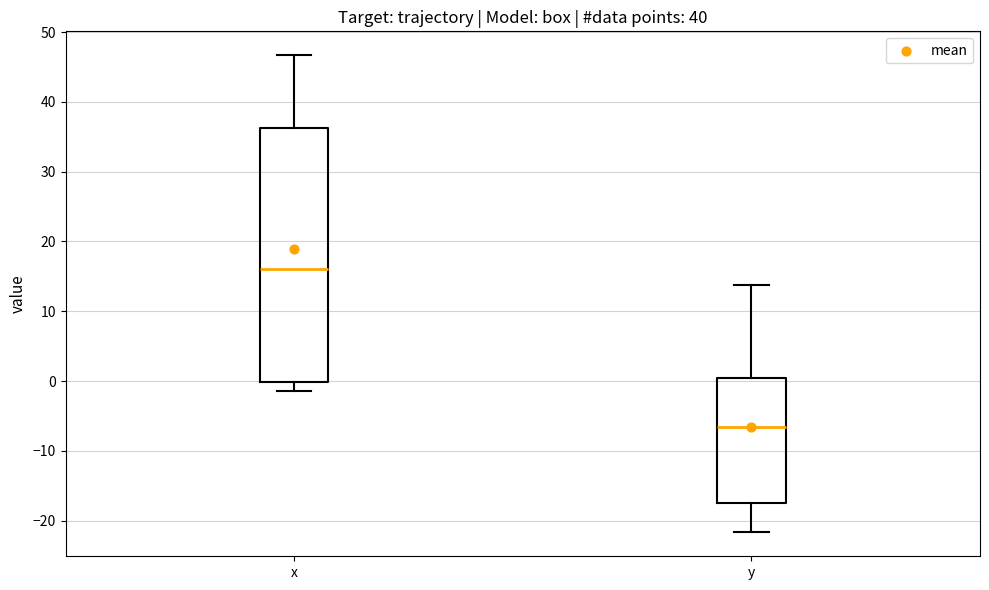

Reading left to right, read every box against the y-axis: the position of its median line, the range the box covers, and the ends of its whiskers. The values are not printed on the chart, so give them approximately, as read against the axis.

x: median 16, box 0 to 36, whiskers -1 to 47
y: median -7, box -17 to 0, whiskers -22 to 14